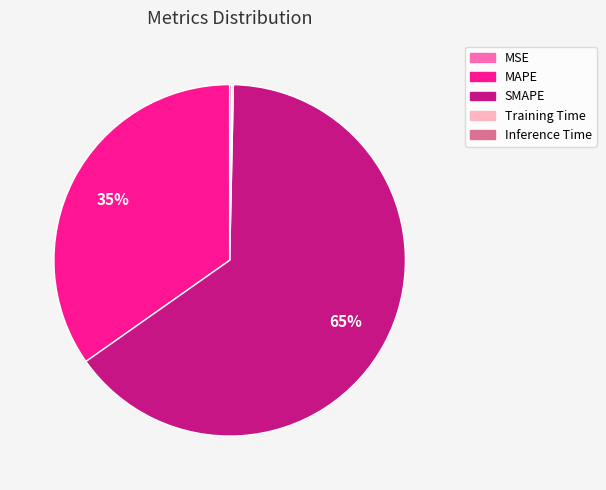

To the nearest percent, what is the average slice percentage?

20%